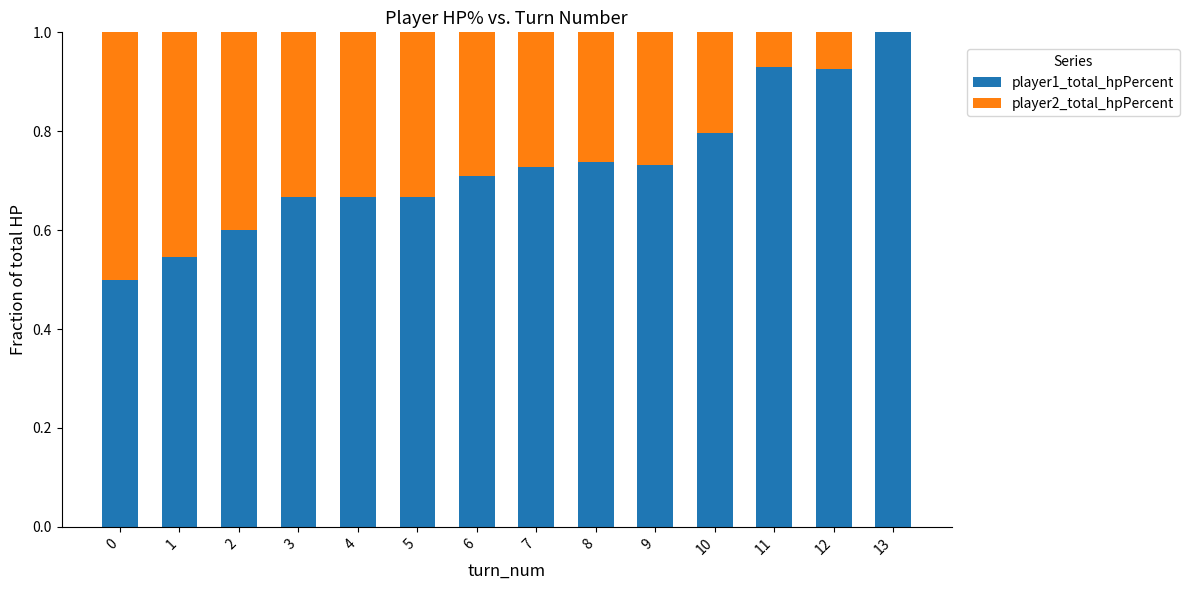

What is the sum of all player1_total_hpPercent values?

10.2